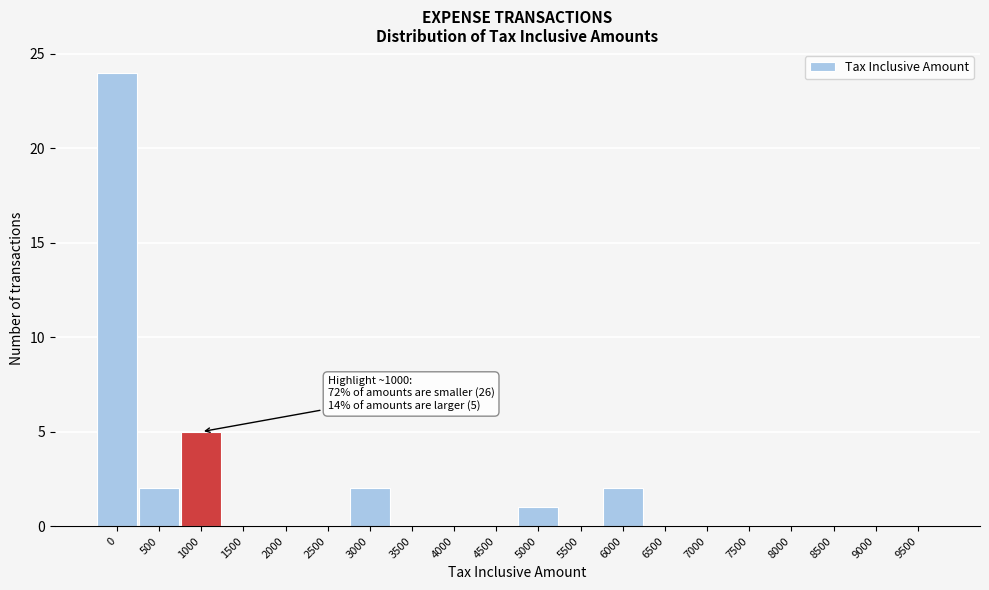

Reading left to right, what are all the values shown in this chart?

0=24	500=2	1000=5	1500=0	2000=0	2500=0	3000=2	3500=0	4000=0	4500=0	5000=1	5500=0	6000=2	6500=0	7000=0	7500=0	8000=0	8500=0	9000=0	9500=0